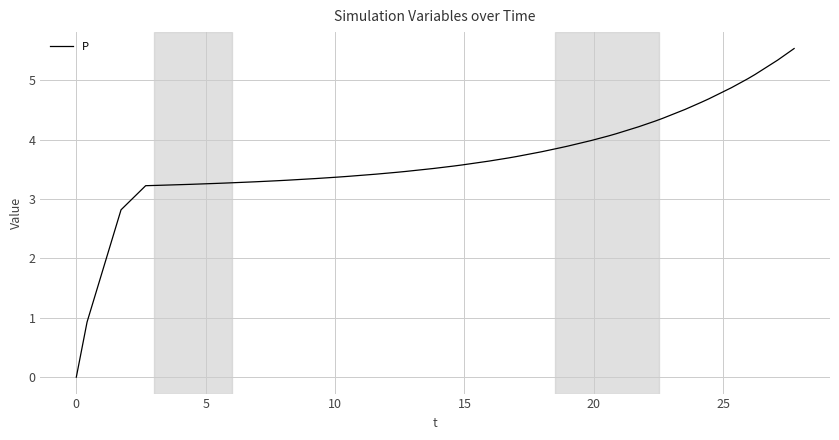

What is the greatest value displayed?

5.5